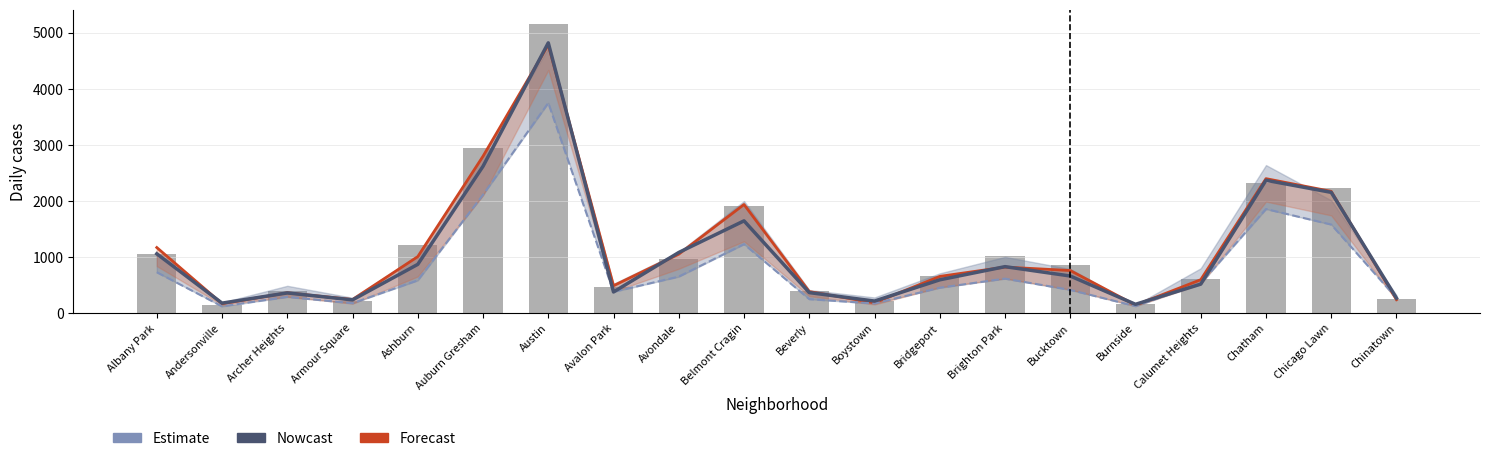

Is the value of Forecast at Bucktown greater than the value of Nowcast at Bucktown?

Yes